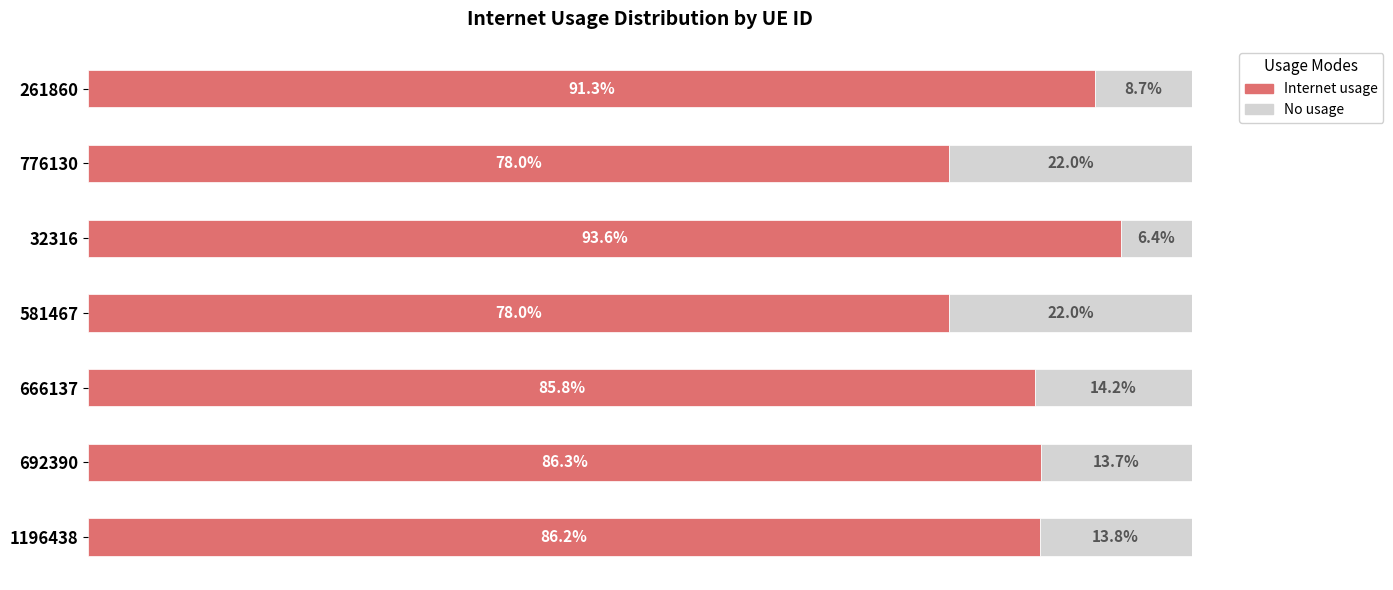

What are all the series names shown in the legend?

Internet usage, No usage